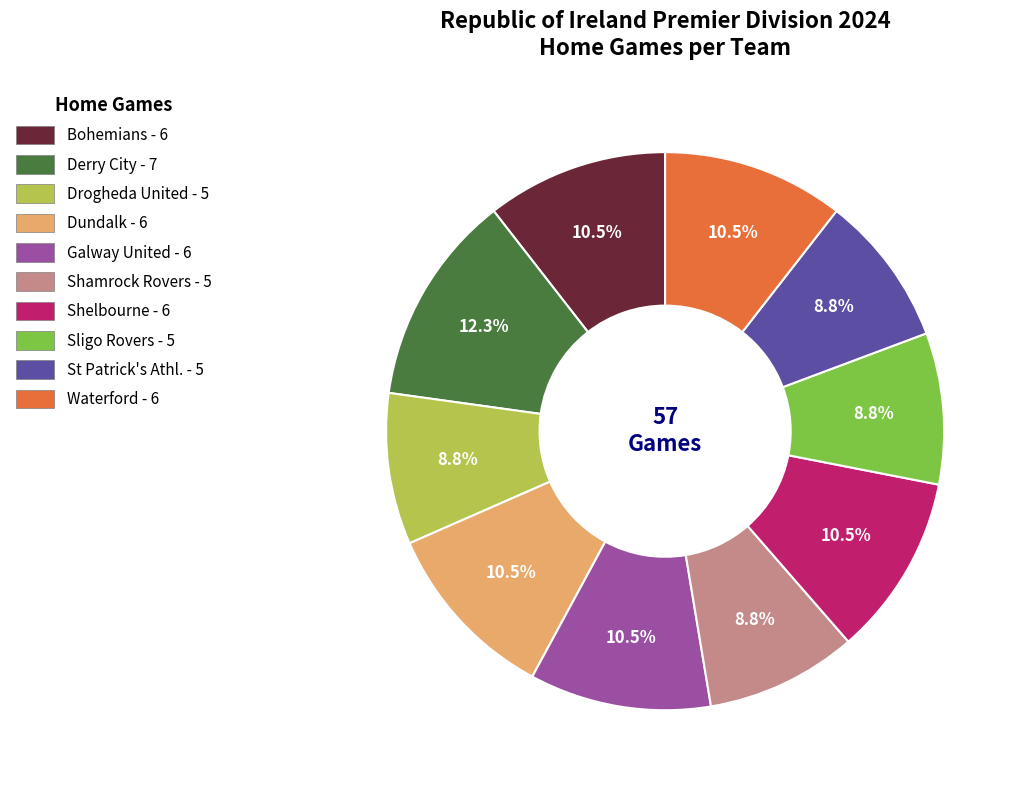

Combined, do Shamrock Rovers and Shelbourne account for over 50%?

No